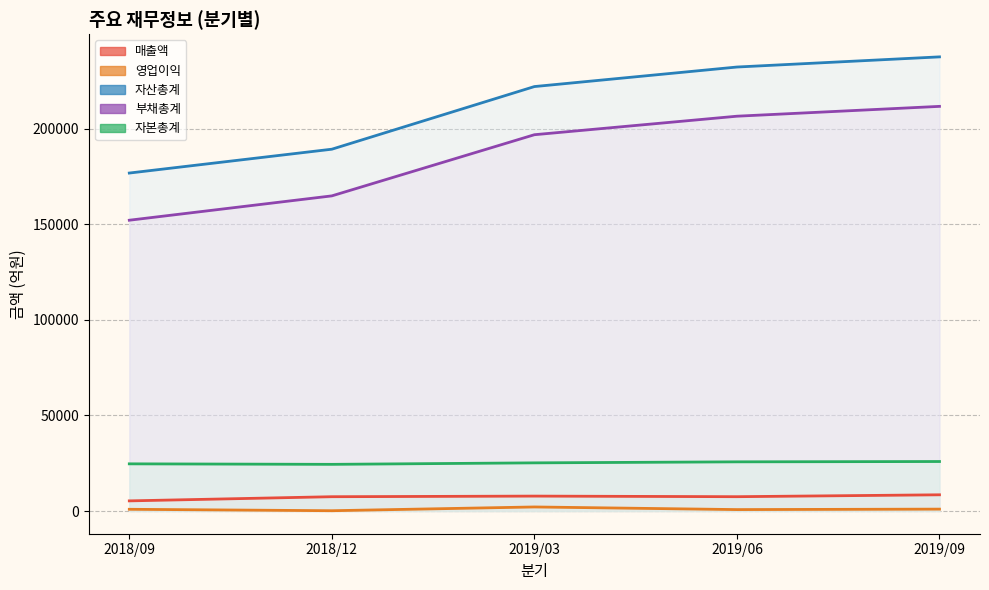

What are all the series names shown in the legend?

매출액, 영업이익, 자산총계, 부채총계, 자본총계